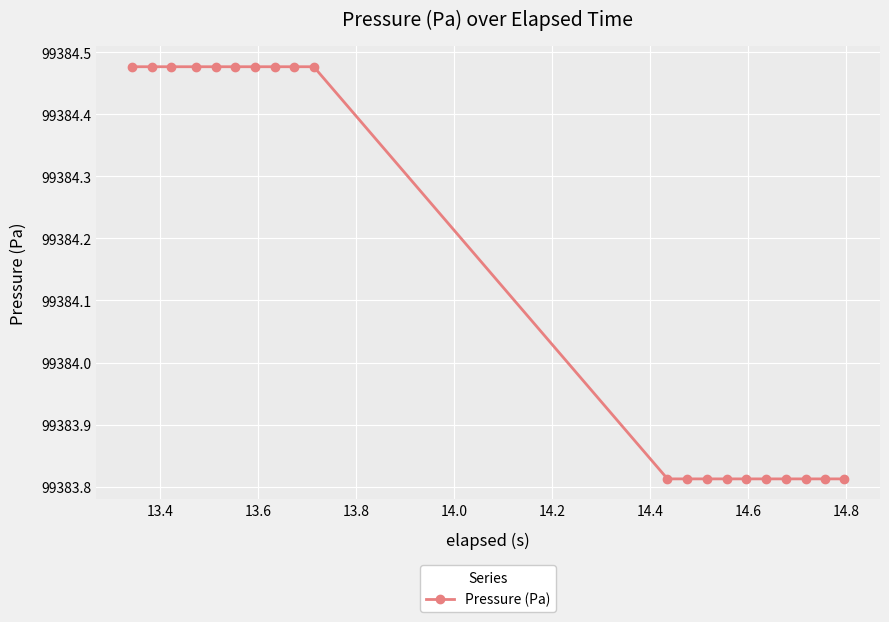

What is the difference between the maximum and second lowest values?

0.7